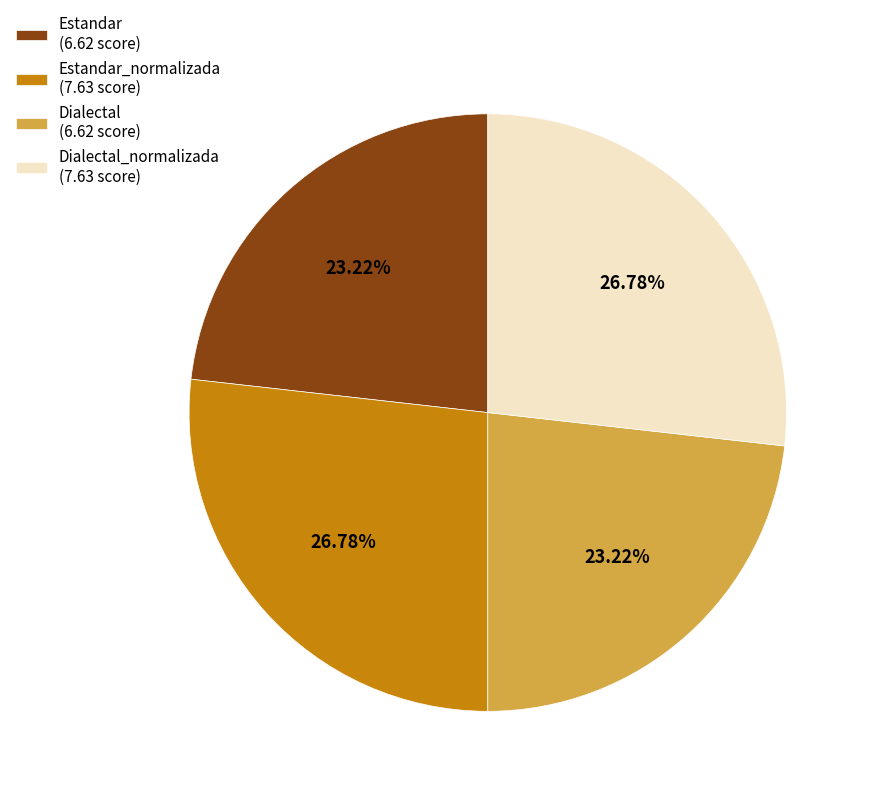

Does any single category account for the majority?

No